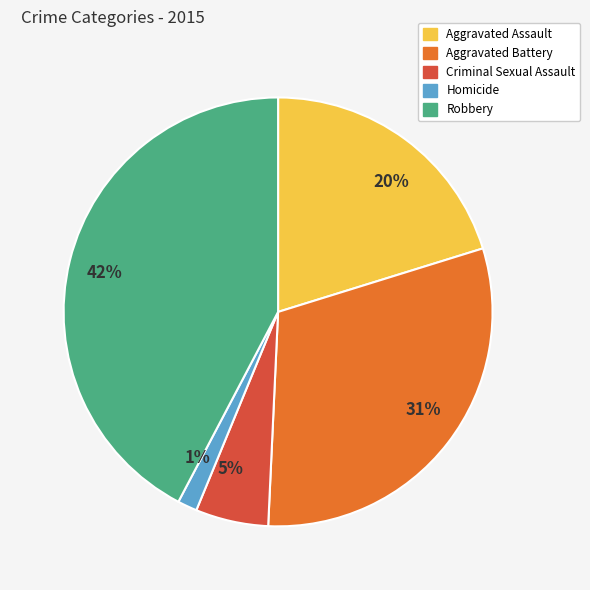

Rank the categories by value from highest to lowest.

42%, 31%, 20%, 5%, 1%